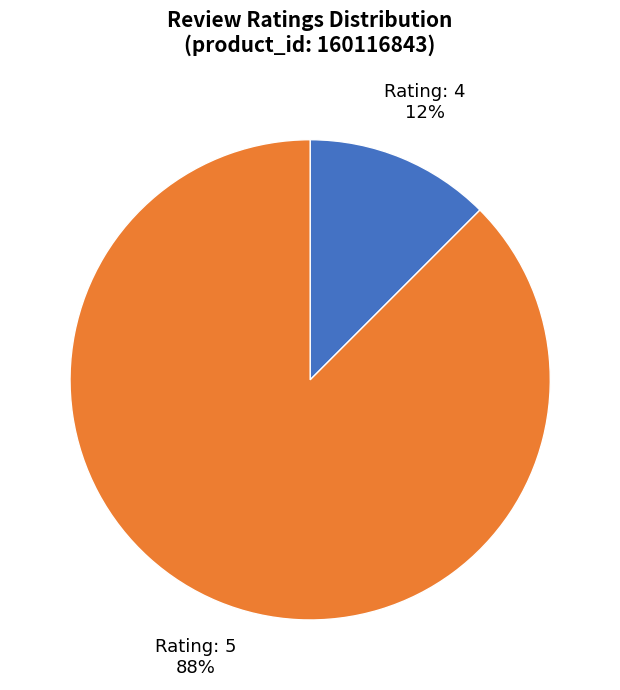

Which category has the smallest portion of the pie?

Rating: 4